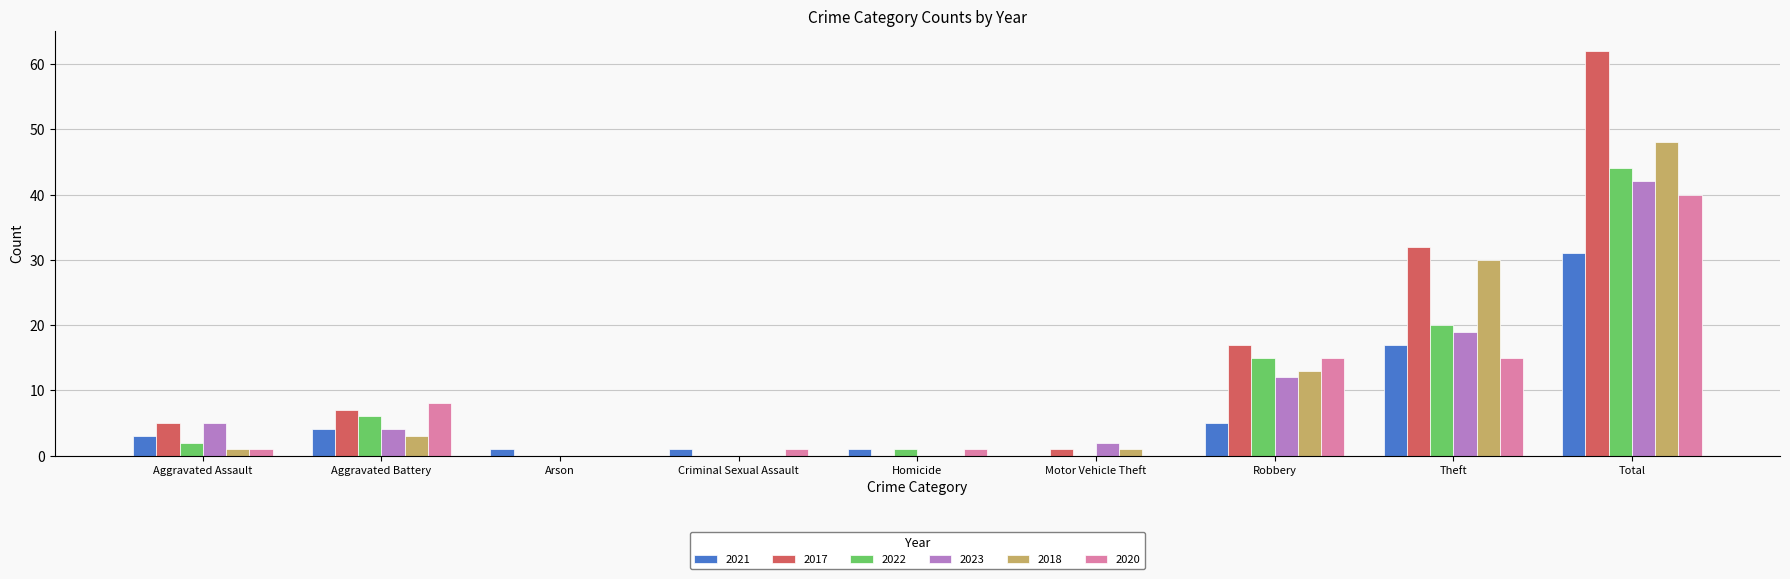

At which category is the sum across all series the highest?

Total